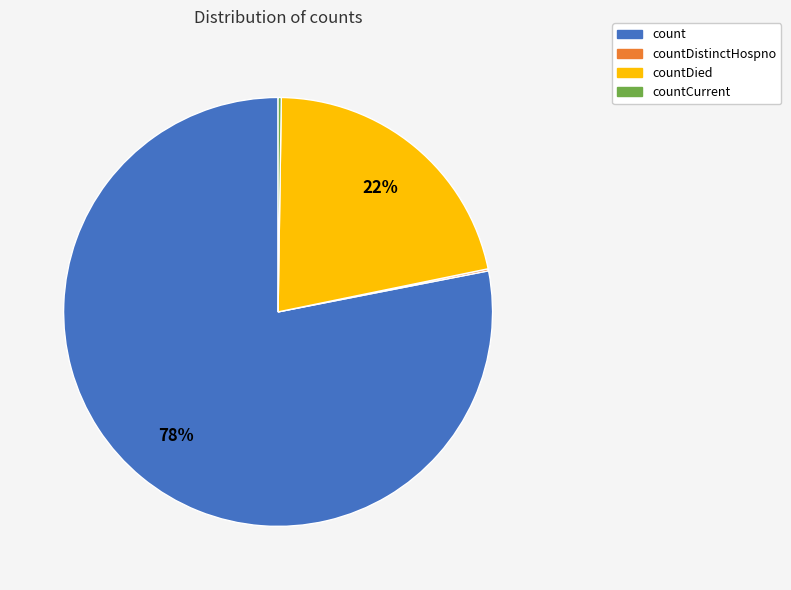

Is there any slice that represents more than half of the pie?

Yes